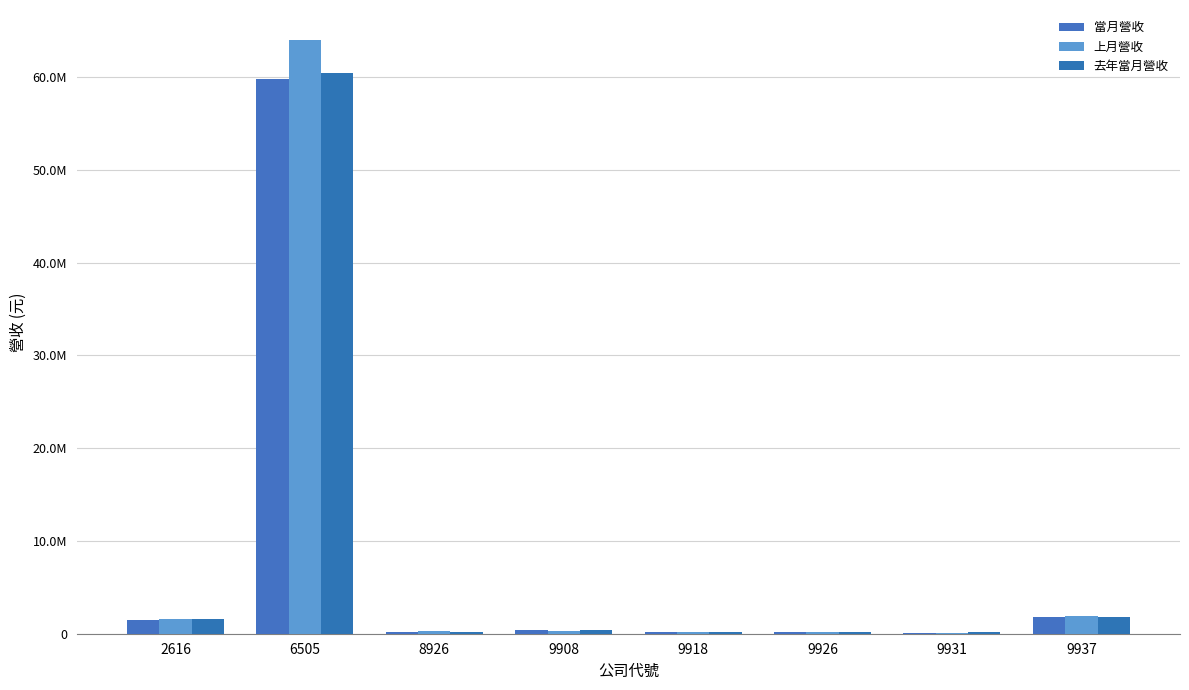

What is the total value across all series at 9918?

583645